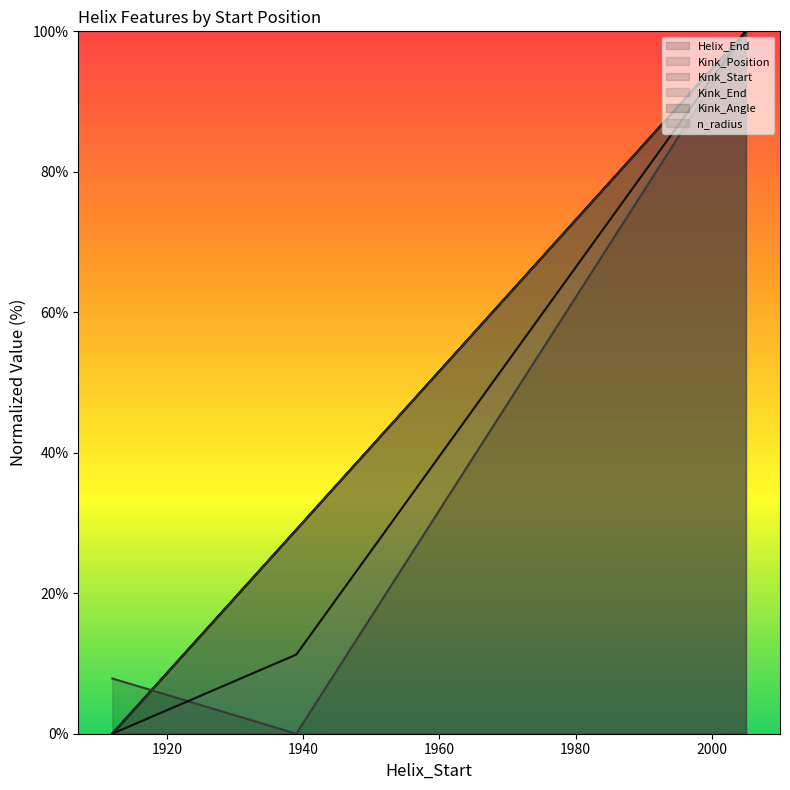

Does the chart display data point markers on the line(s)?

No